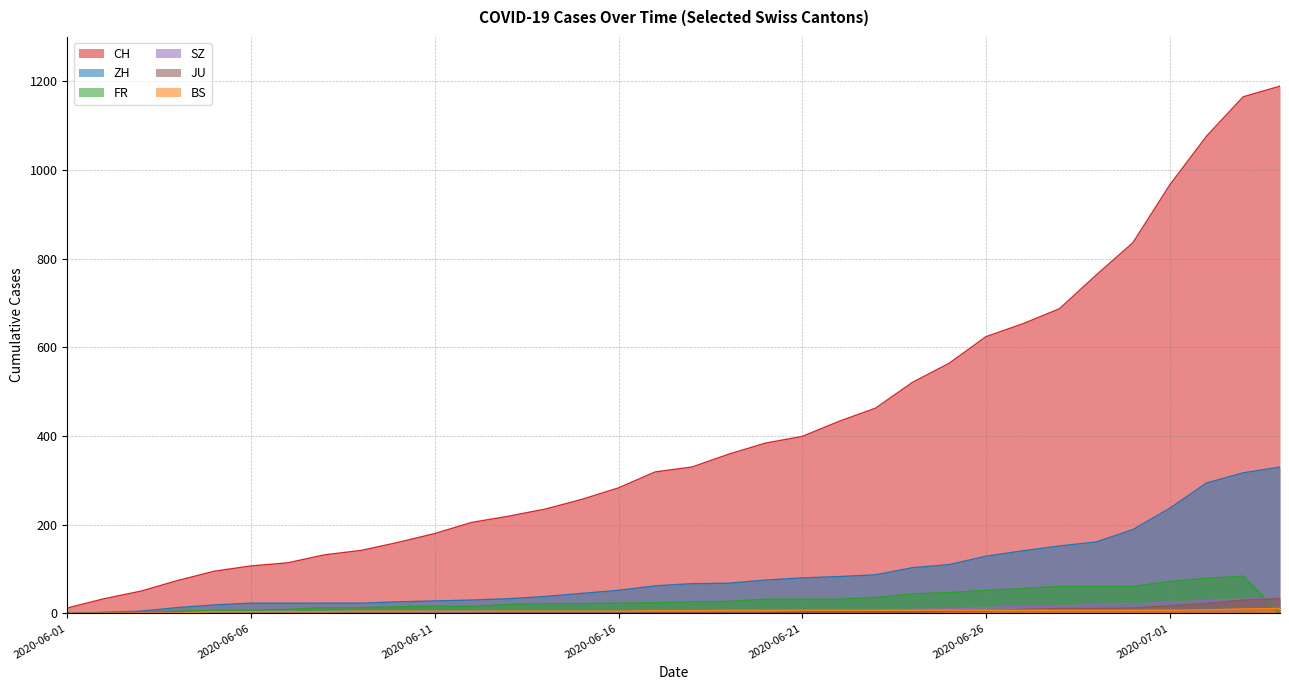

How many distinct data groups are displayed?

6